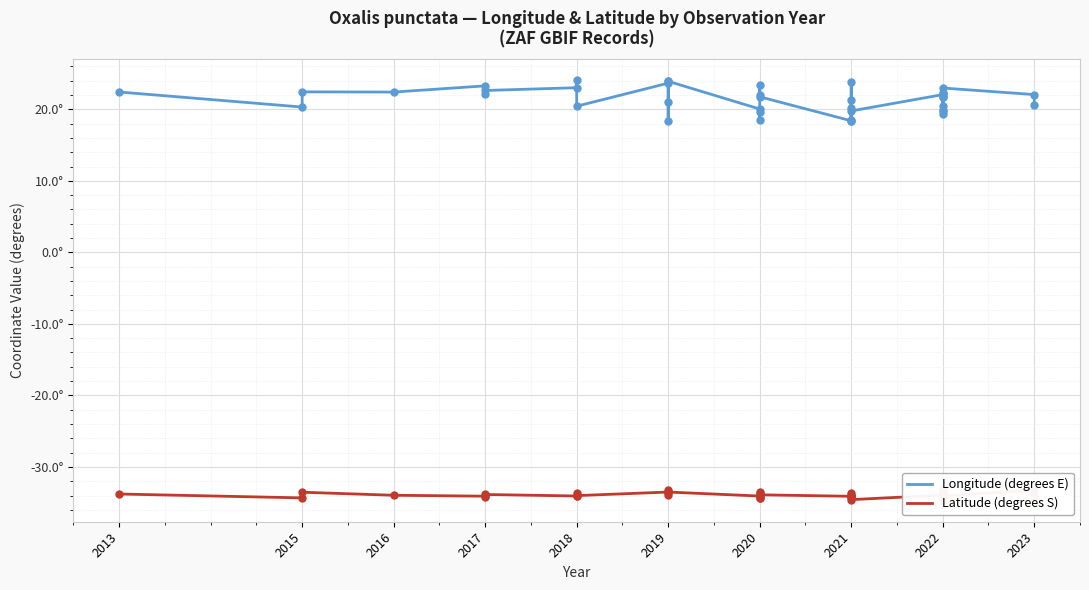

At how many categories does at least one series exceed -16?

40